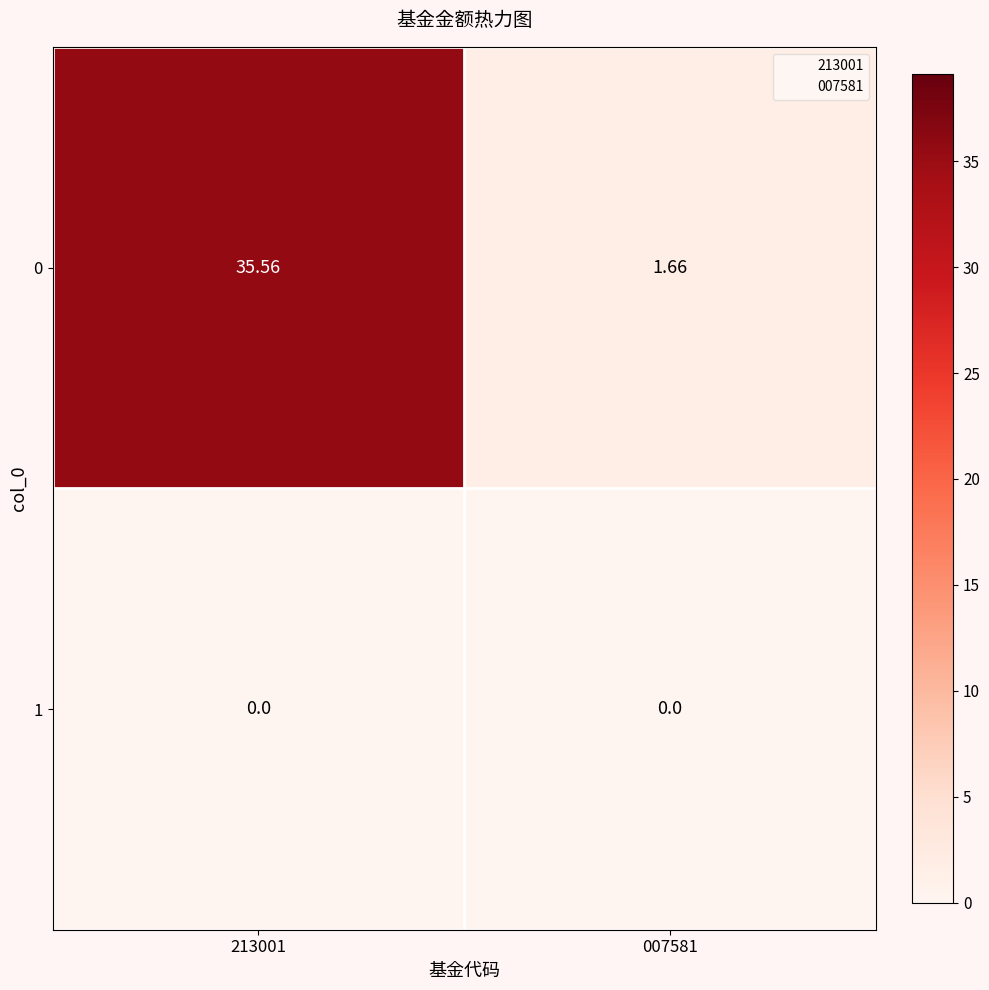

Count the number of categories in the chart.

2